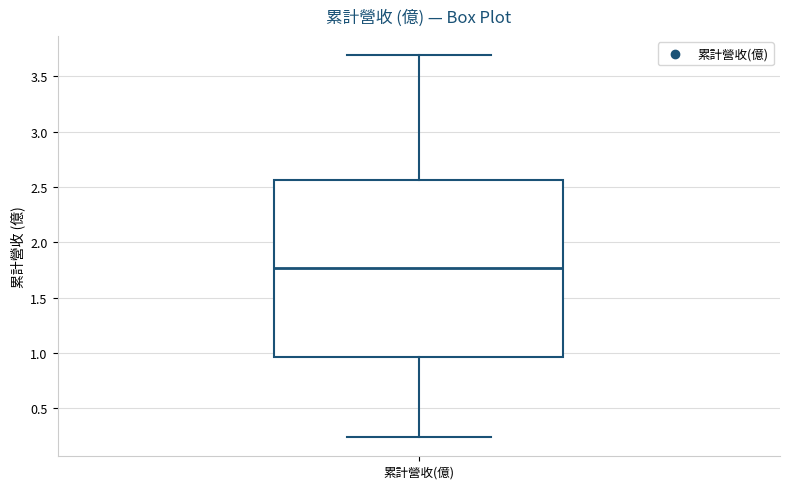

Transcribe this box plot: give where the median line is, the range the box spans, and where the two whiskers end, as read against the y-axis. The values are not printed on the chart, so give them approximately, as read against the axis.

median 1.75, box 0.95 to 2.55, whiskers 0.25 to 3.70